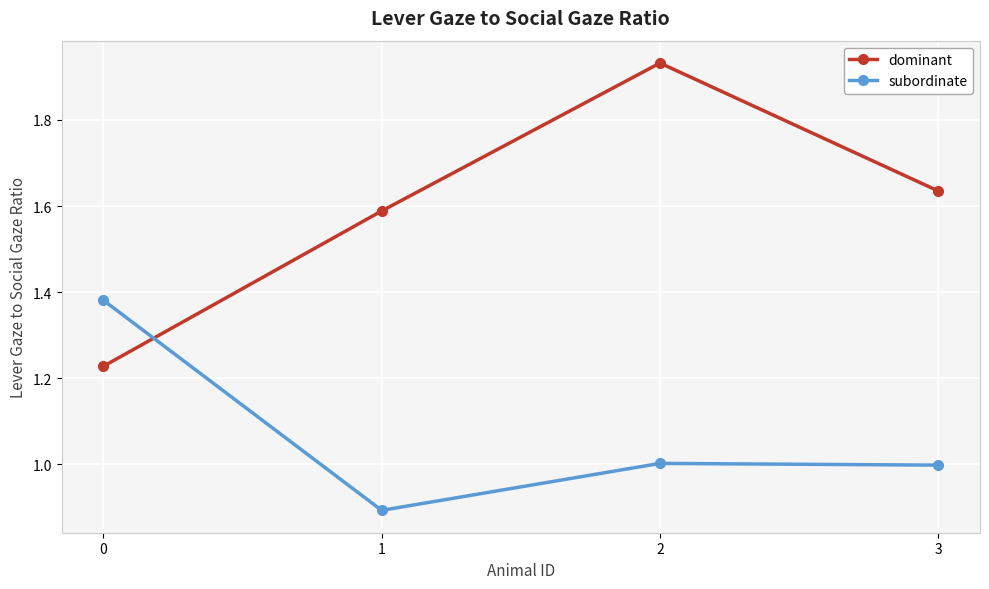

How many interior local peaks does the dominant series have?

1